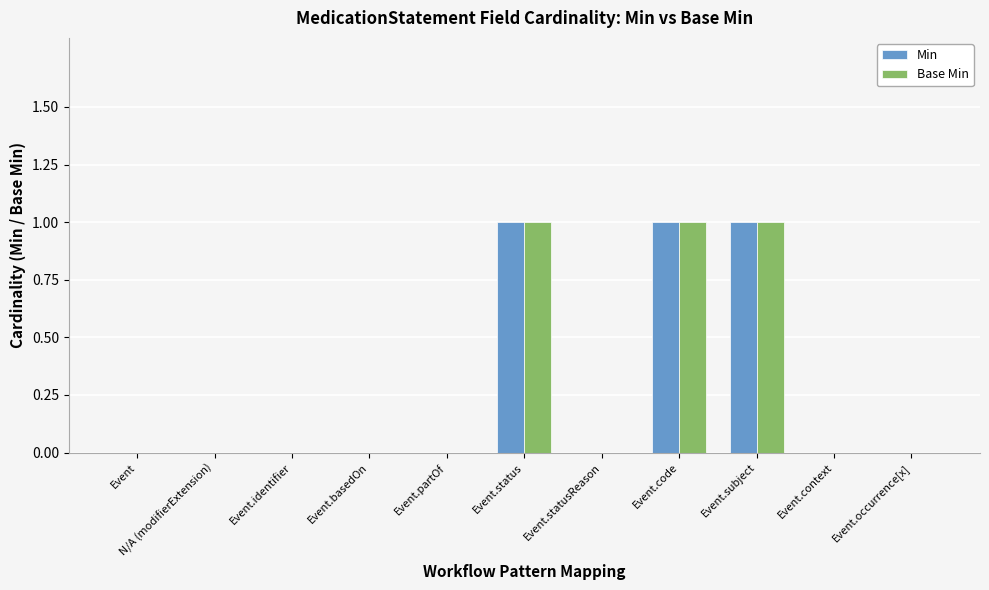

How many series are shown in this chart?

2